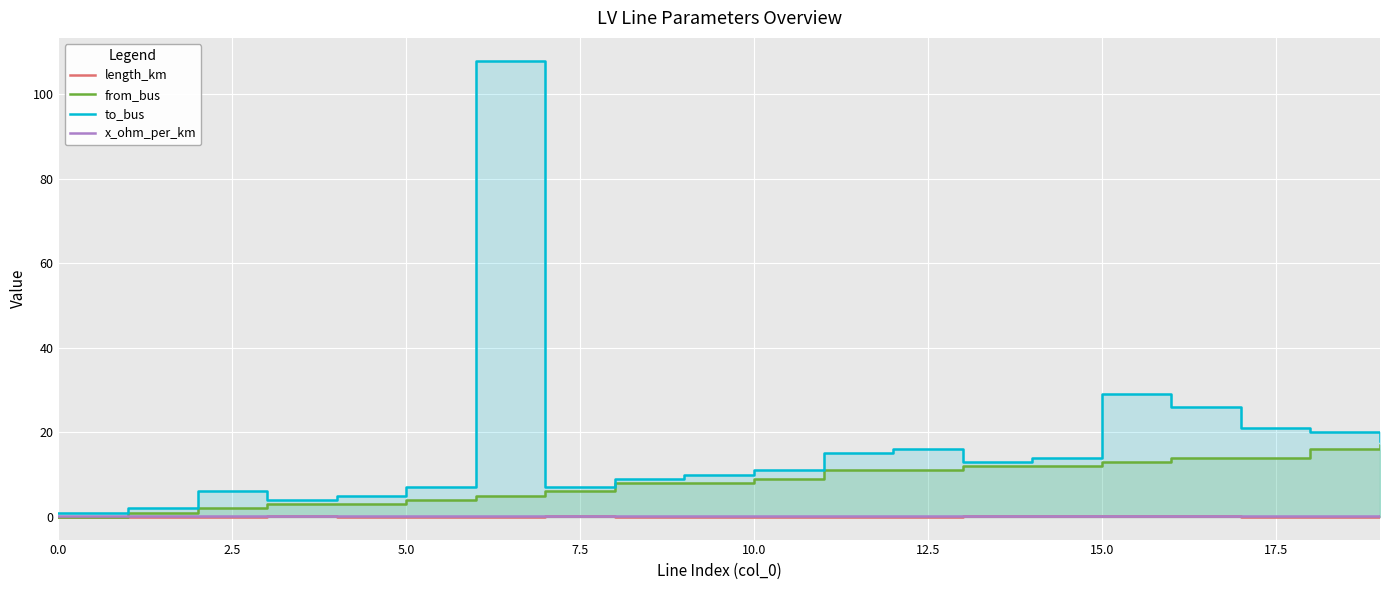

At how many categories does at least one series exceed 66?

1